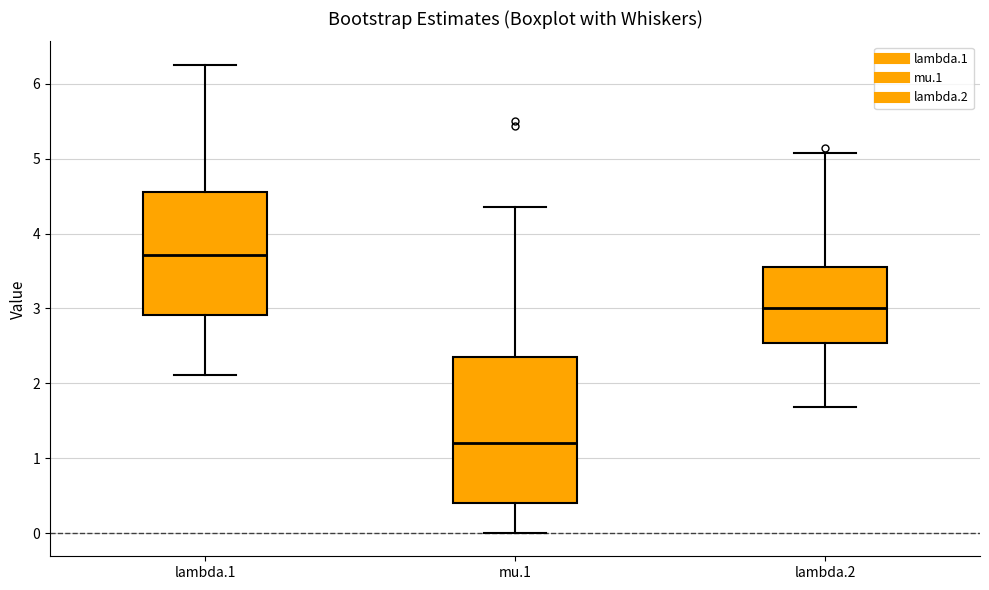

Where does the upper whisker of the box for lambda.2 end on the y-axis? The values are not printed on the chart, so give them approximately, as read against the axis.

5.1